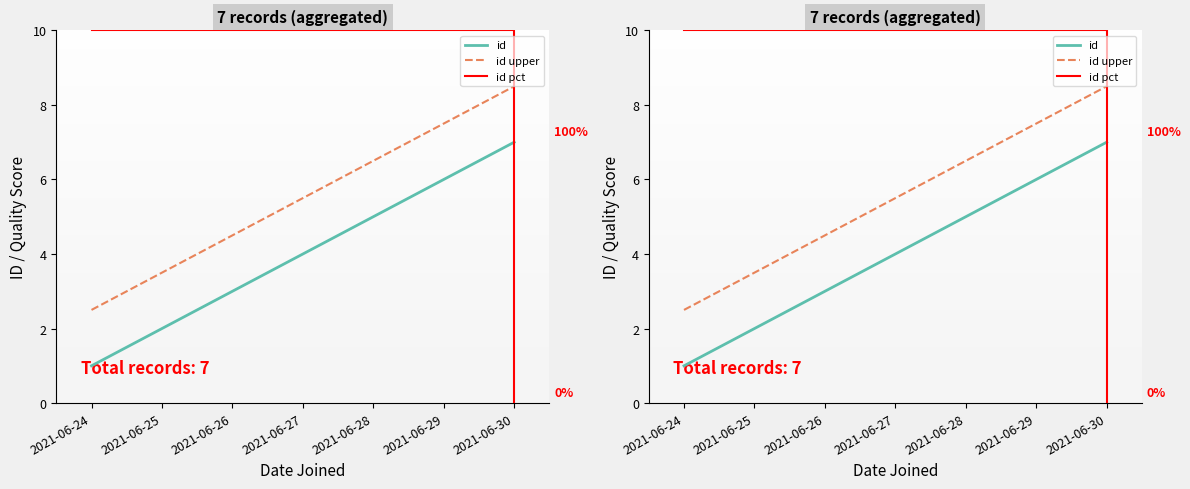

Between 2021-06-25 and 2021-06-30, which series saw the biggest shift?

id pct